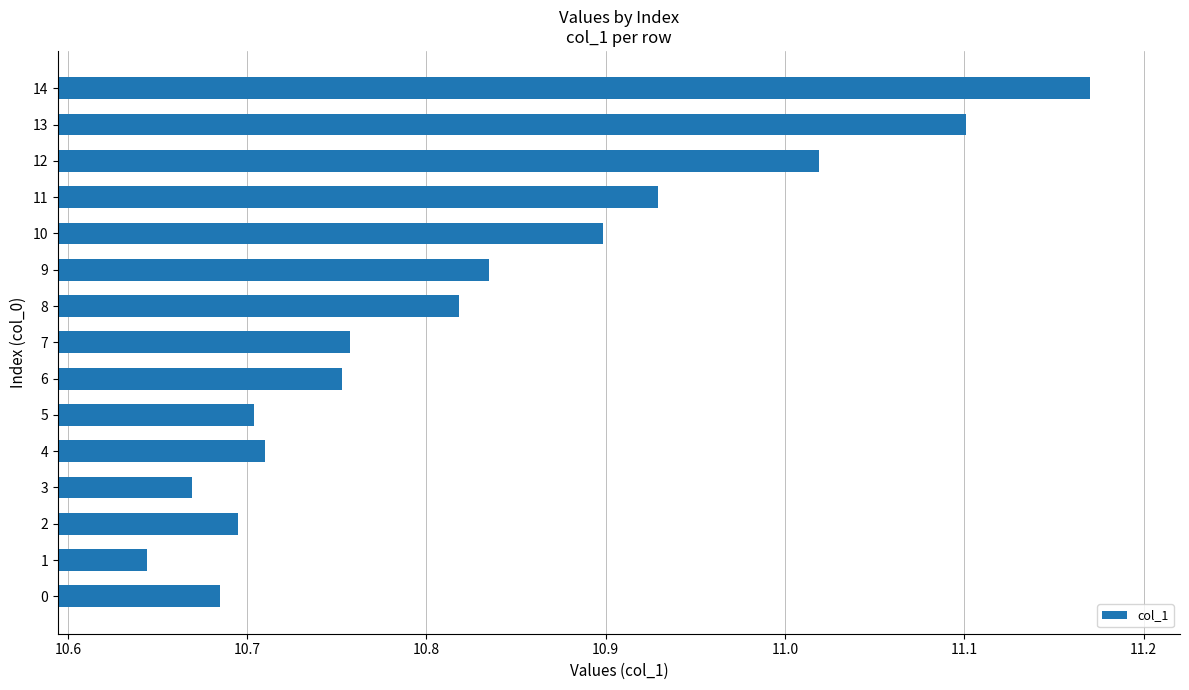

The chart shows a value of 18.8 at 12. True or false?

False